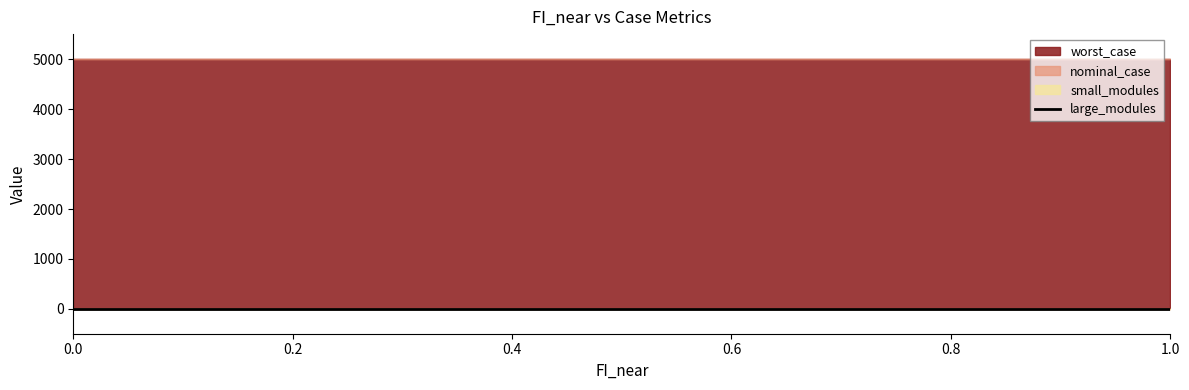

True or false: small_modules and nominal_case cross at least once.

False